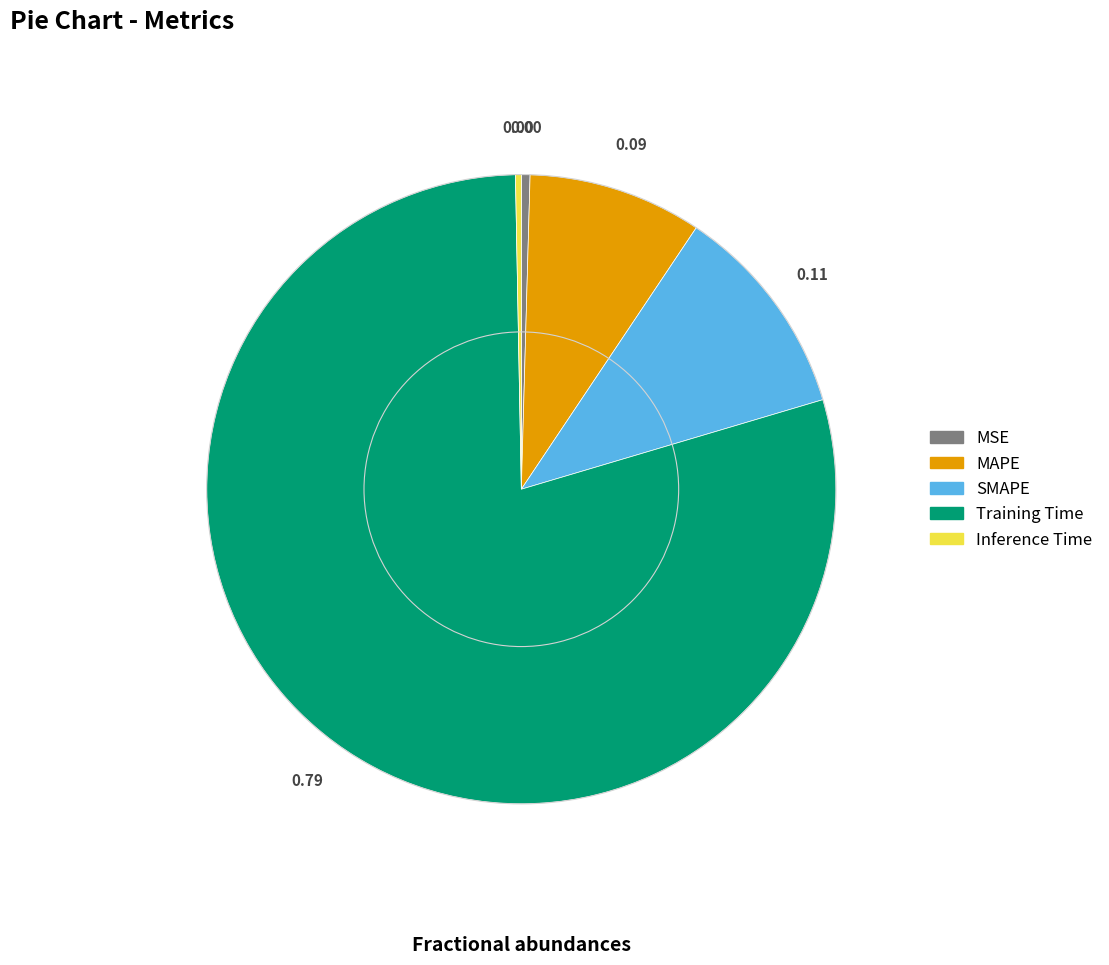

Do MSE and MAPE together represent more than half of the pie?

No